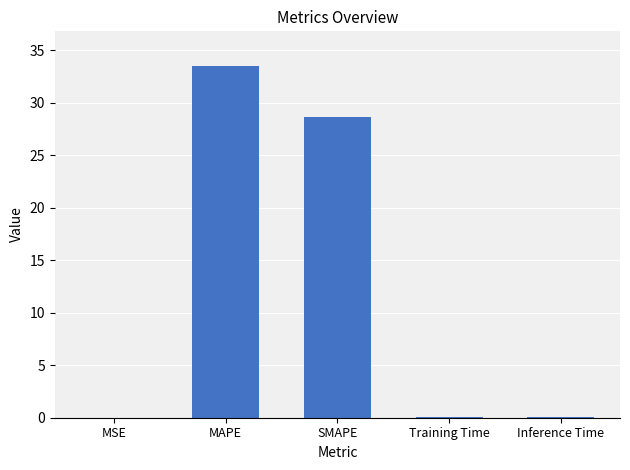

Is it true that the value at Training Time is 0.0?

True